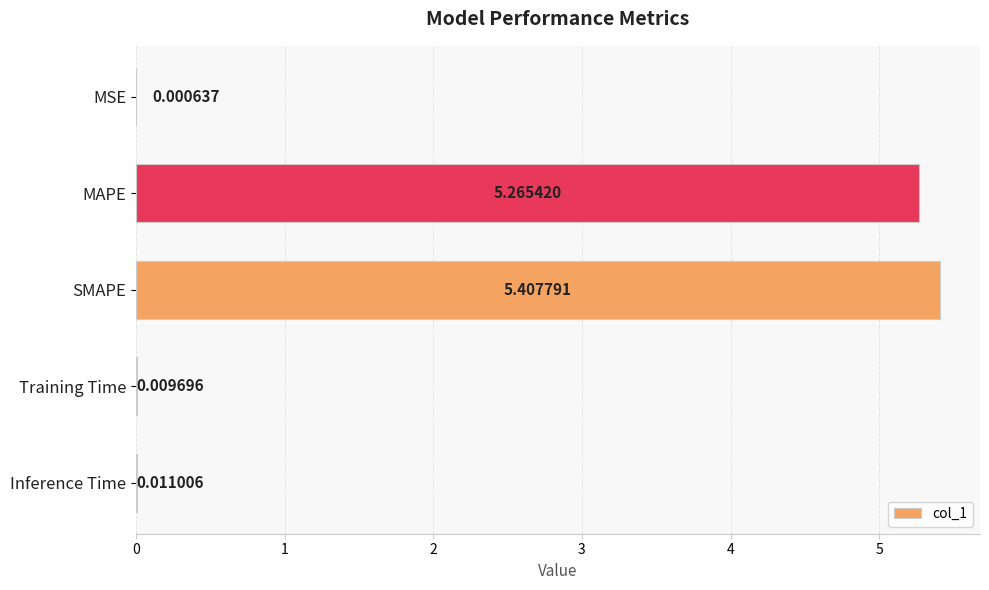

Are the bars horizontal?

Yes